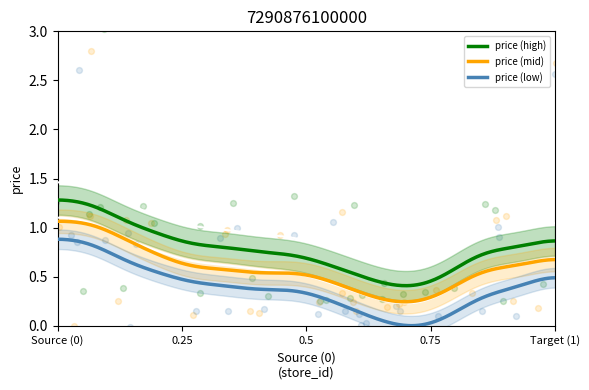

True or false: price (low) and price (mid) intersect in this chart.

False